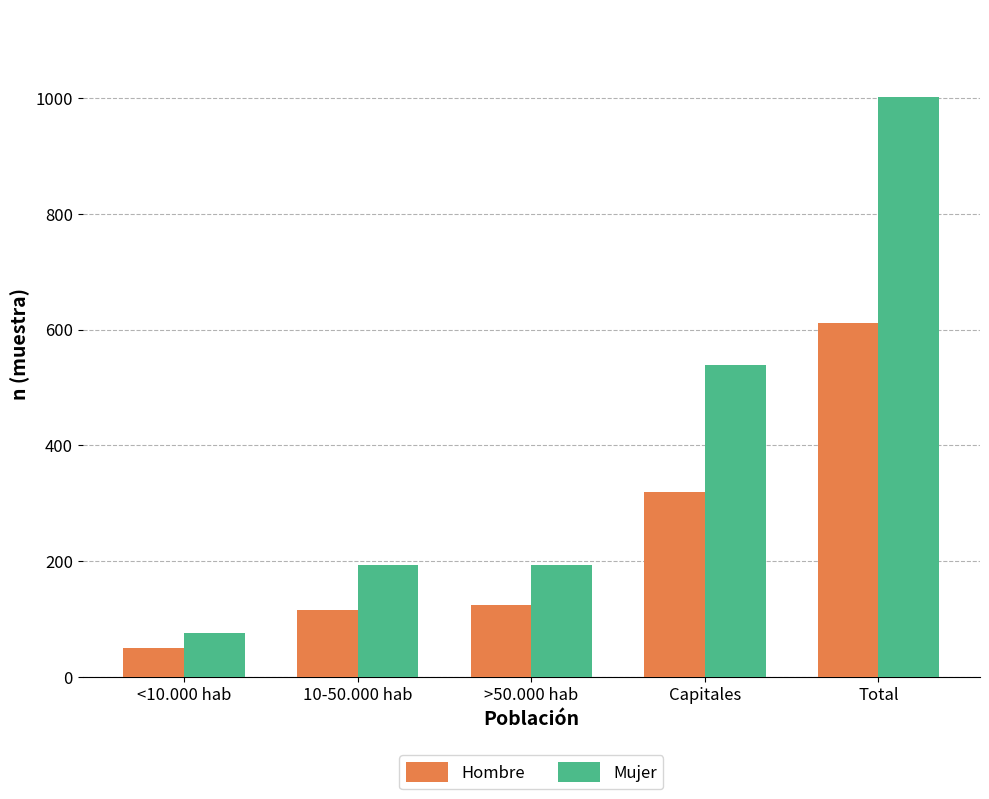

At which label does Hombre reach its minimum?

<10.000 hab